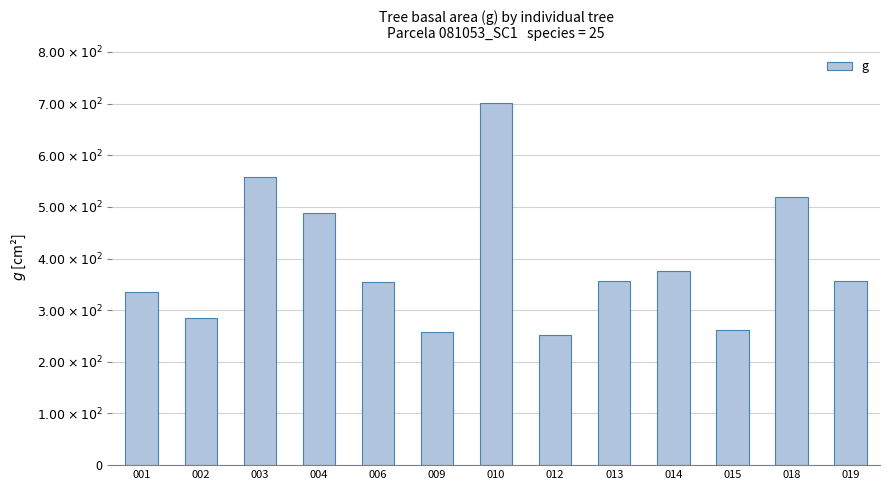

Does the chart contain any negative values?

No